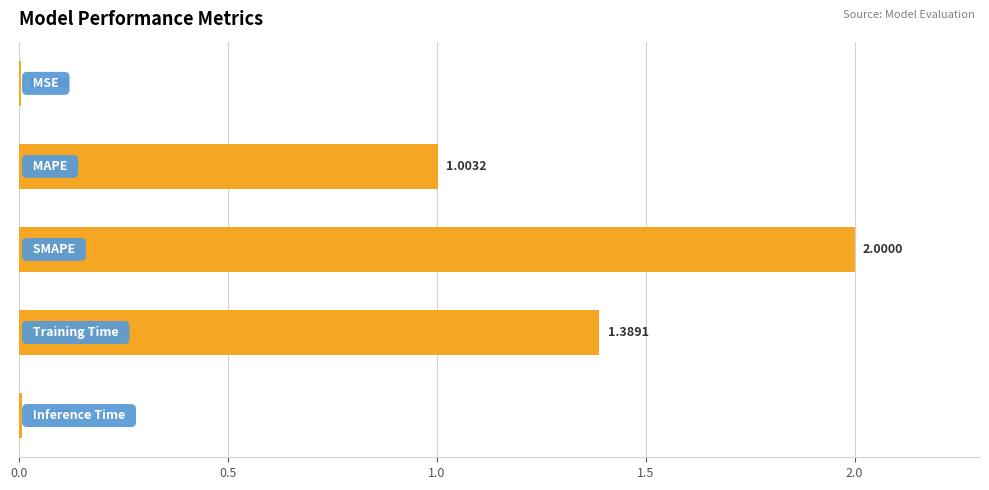

What is the sum of all values?

4.4